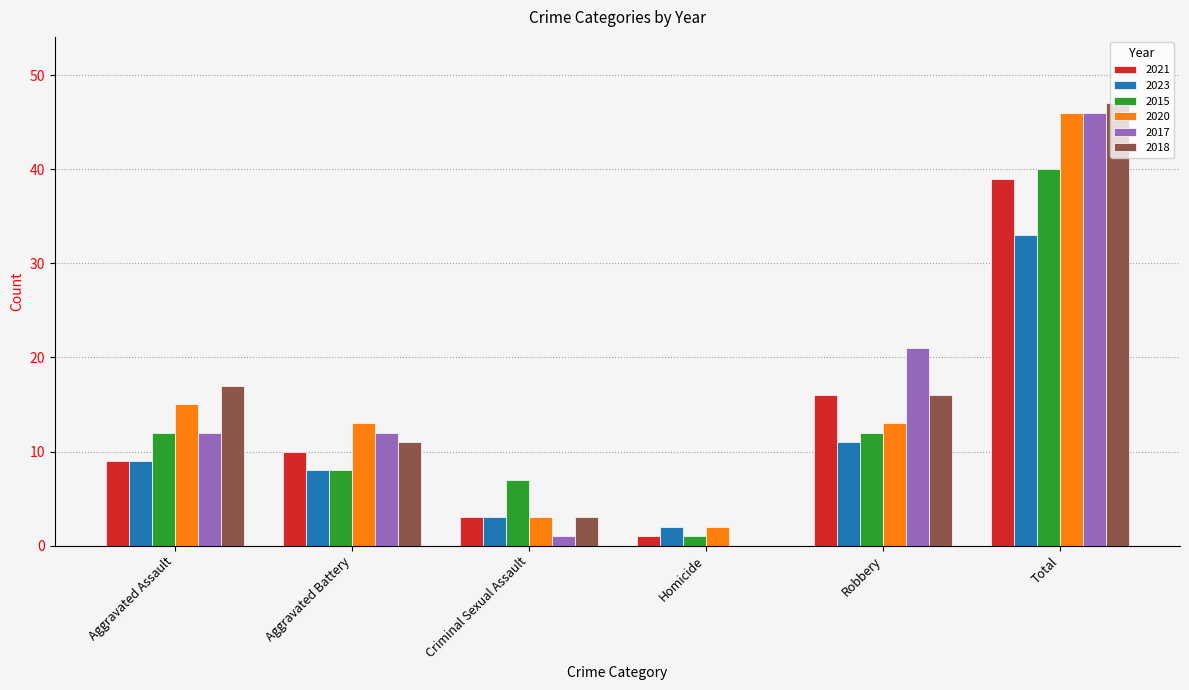

What is the sum of all 2021 values?

78